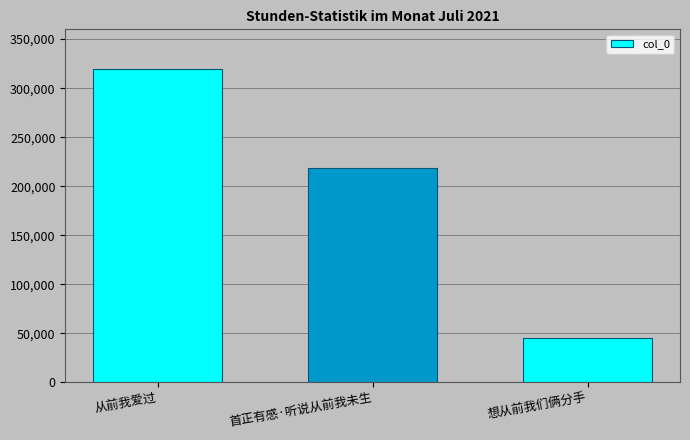

True or false: the data shows 320026 at 从前我爱过.

True